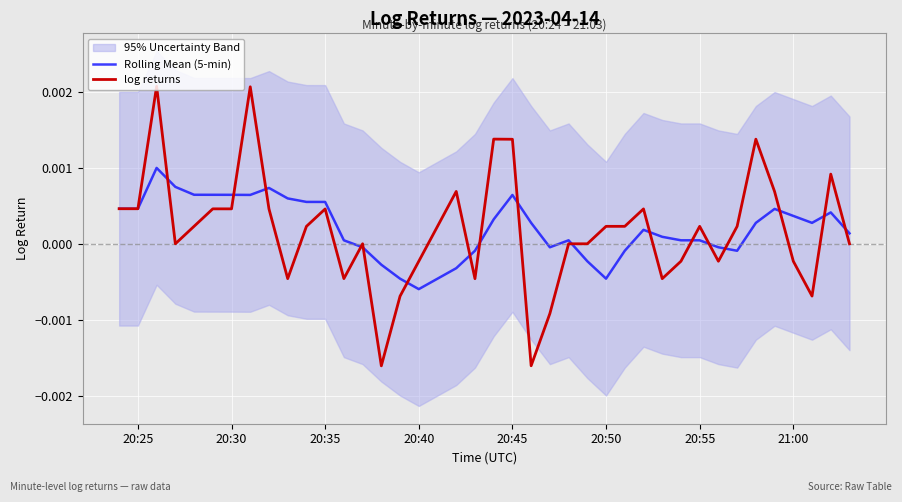

Is it true that Rolling Mean (5-min) equals 0.0 at 20:25?

True